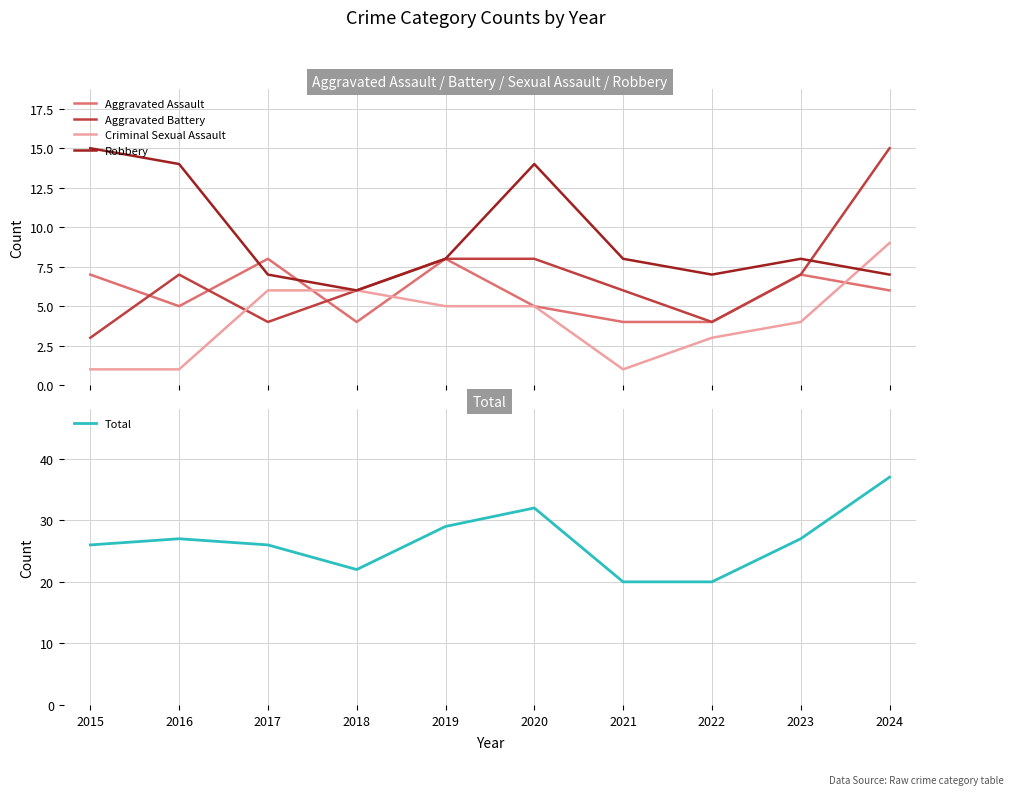

Is it true that Aggravated Battery equals 7 at 2023?

True